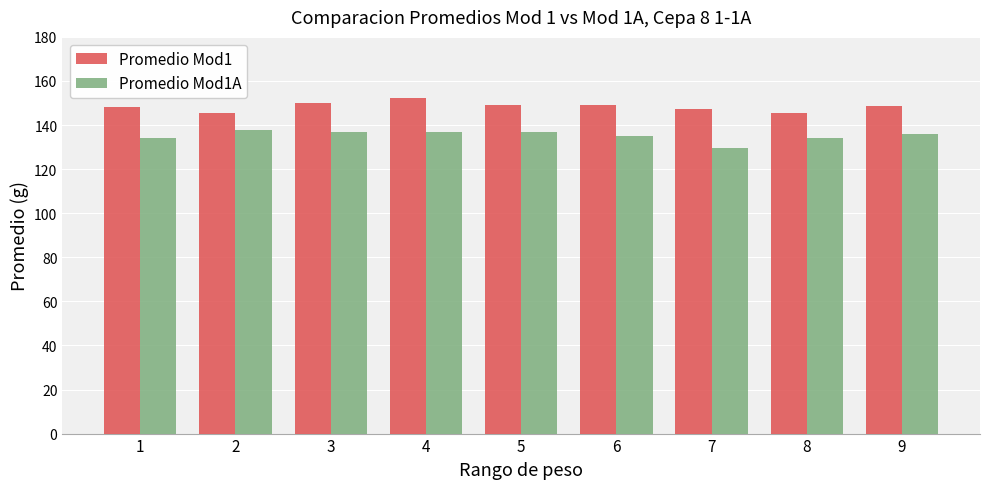

What is the value of the Promedio Mod1A bar at the 6th from the left?

135.0